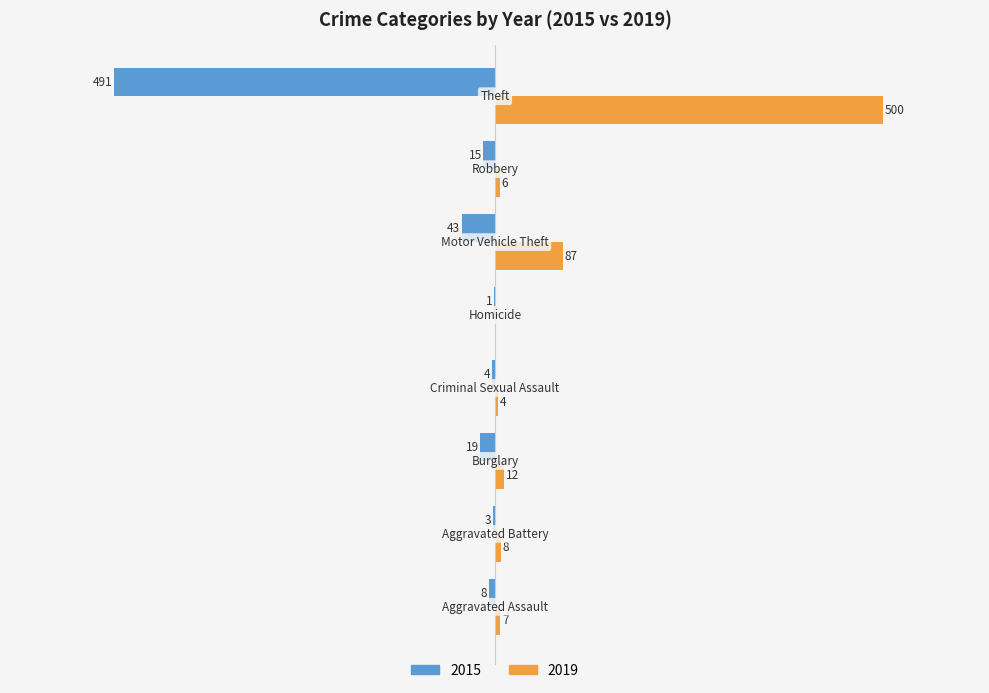

What are all the series names shown in the legend?

2015, 2019